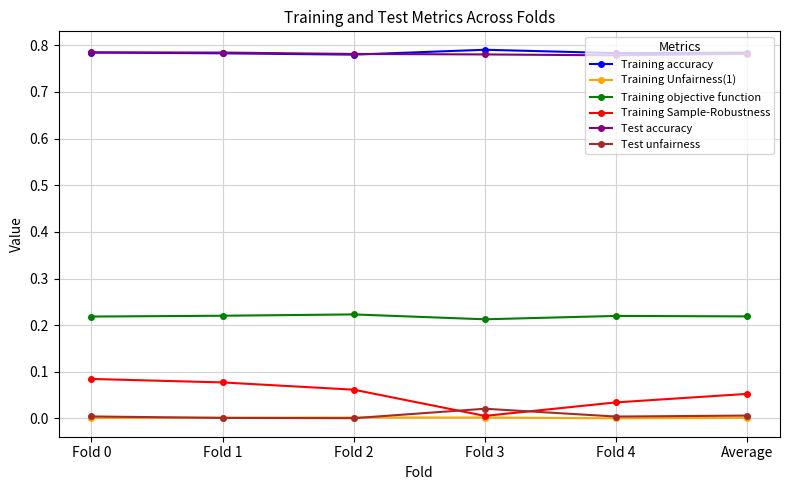

Is this an area chart (filled region under the line)?

No